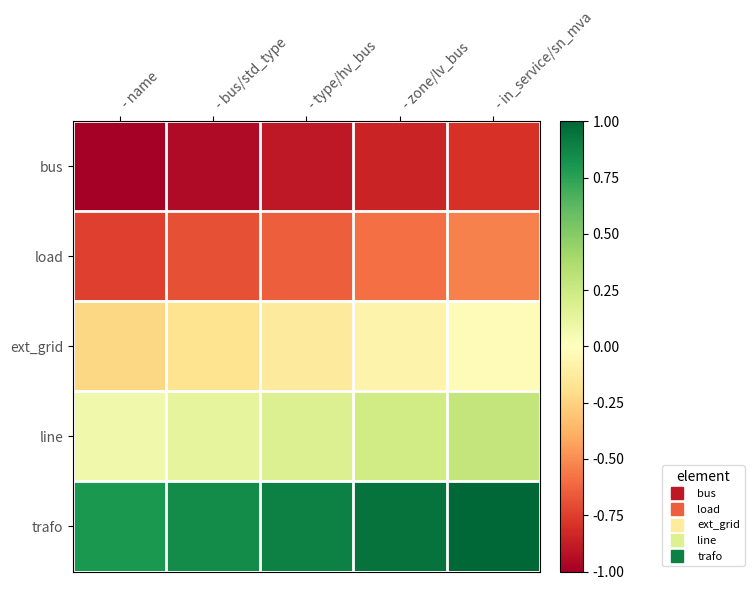

Rank the series by their maximum value, from lowest to highest.

bus, load, ext_grid, line, trafo